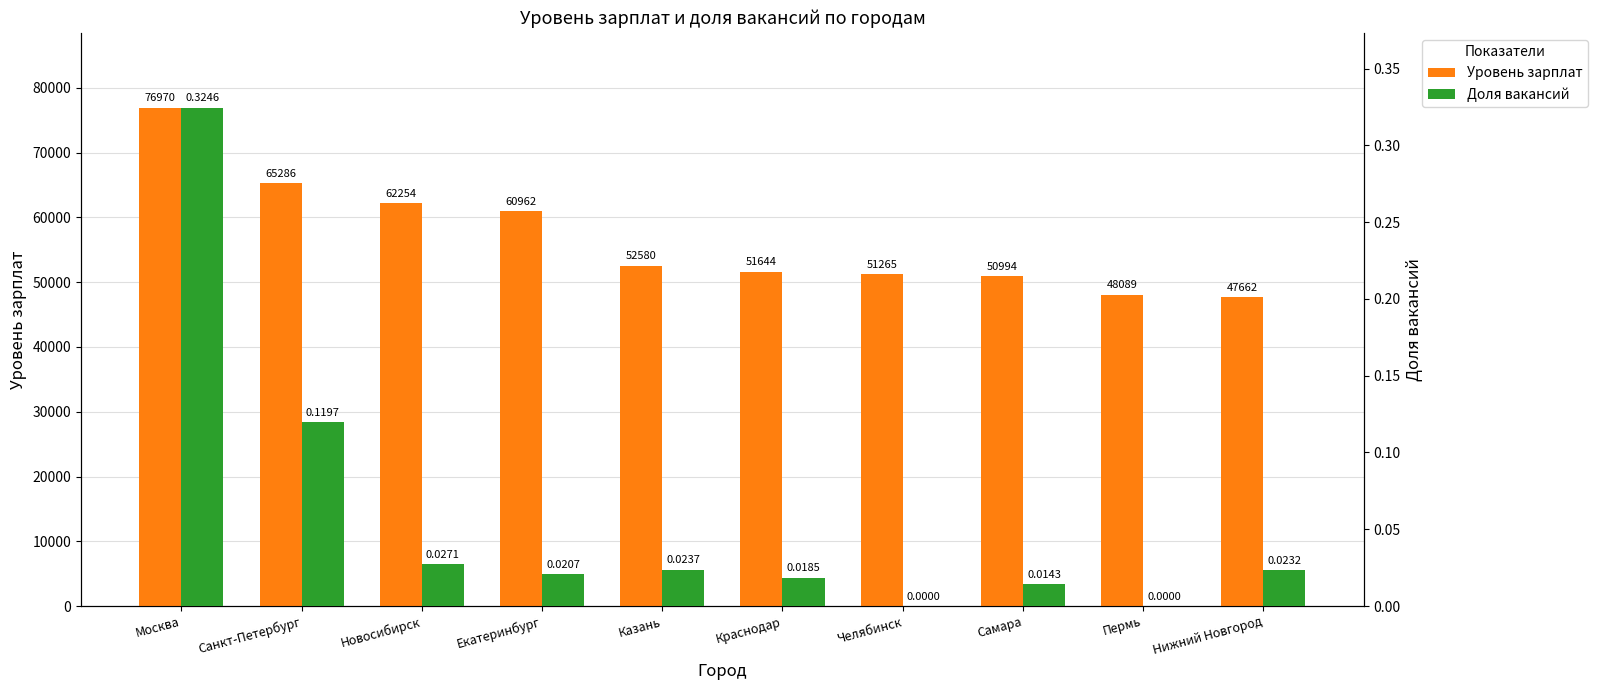

Reading left to right, extract all data points from this chart.

Уровень зарплат: 76970.0	65286.0	62254.0	60962.0	52580.0	51644.0	51265.0	50994.0	48089.0	47662.0
Доля вакансий: 0.3	0.1	0.0	0.0	0.0	0.0	0.0	0.0	0.0	0.0